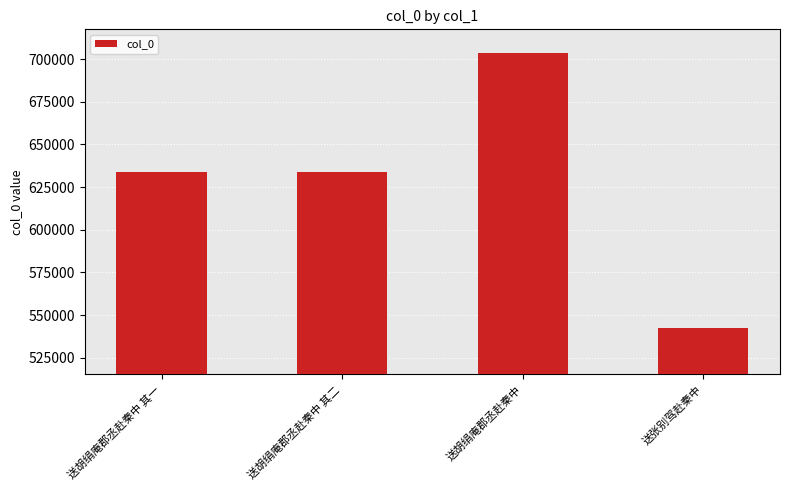

Are the bars horizontal?

No